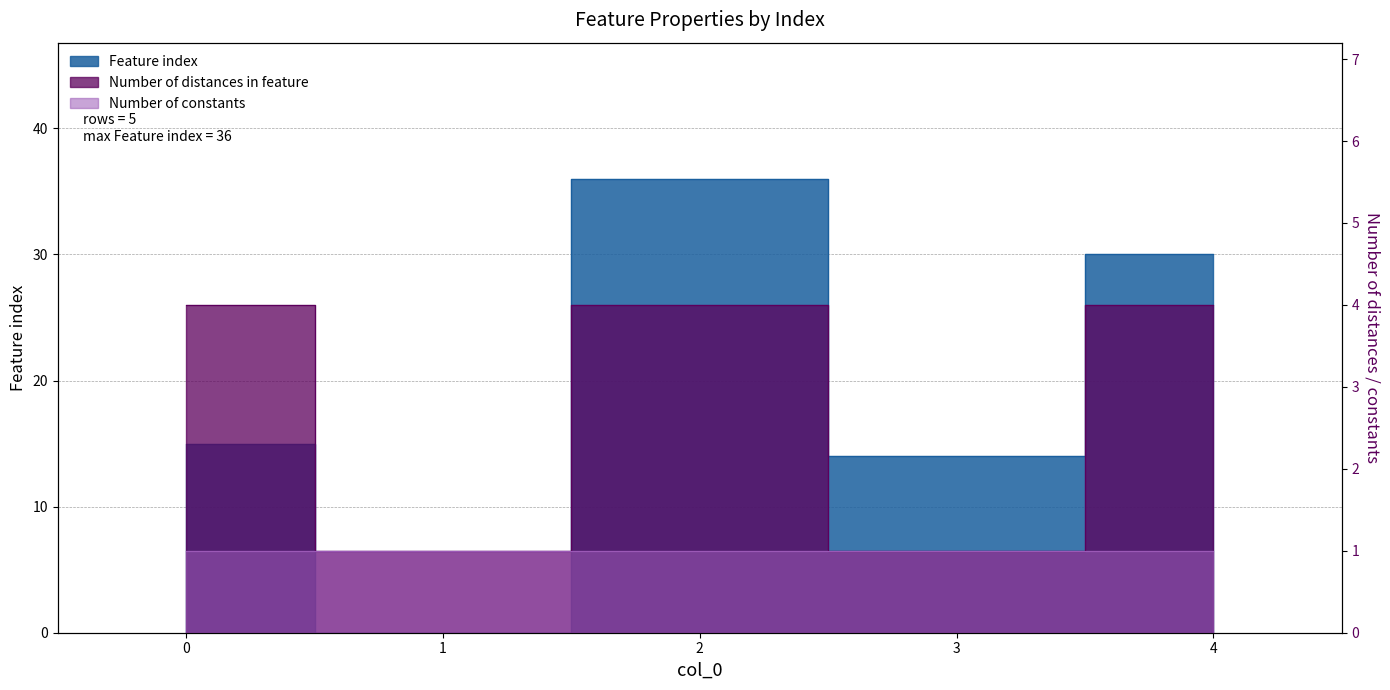

Does the chart have visible grid lines?

Yes